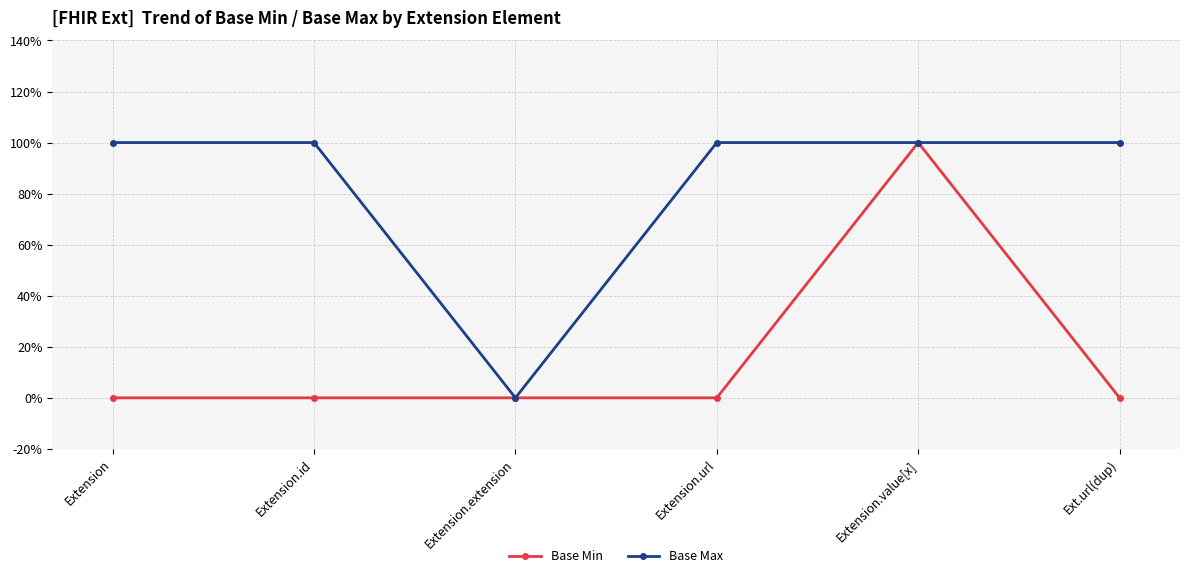

What is the total value across all series at Extension.value[x]?

2